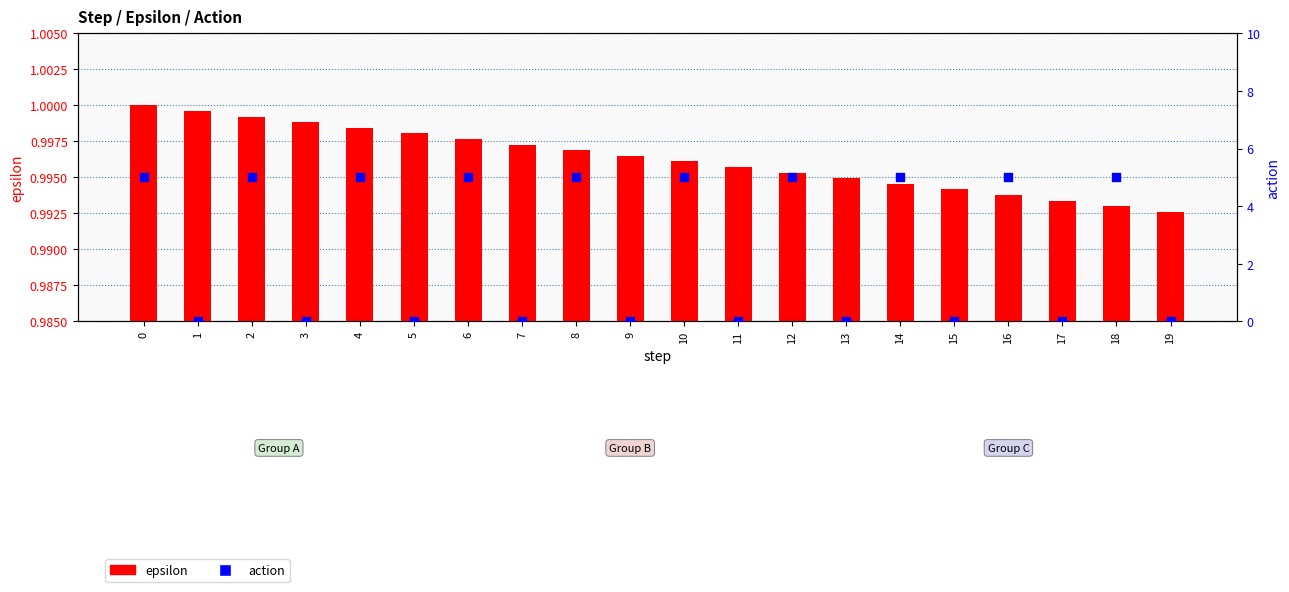

What are all the series names shown in the legend?

epsilon, action